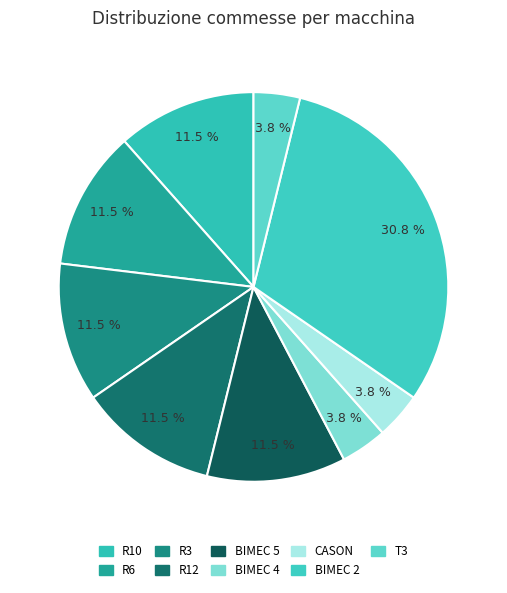

How much of the chart is everything except BIMEC 5?

88.5%